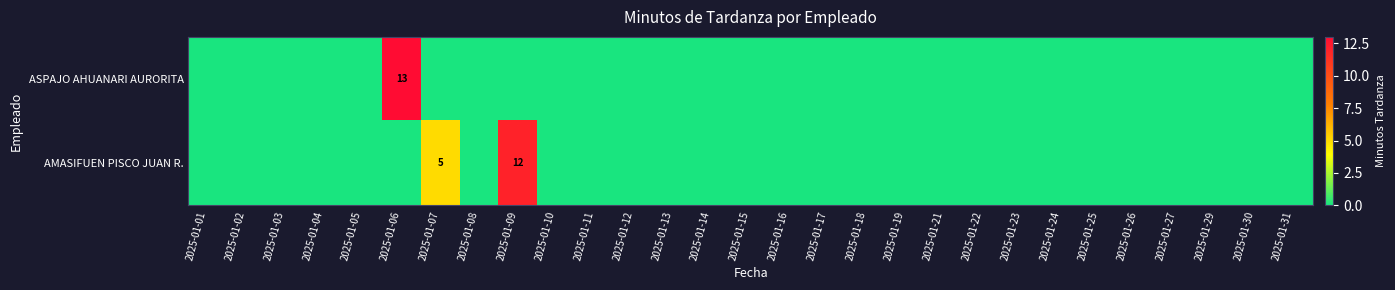

What is the maximum value shown in the chart?

13